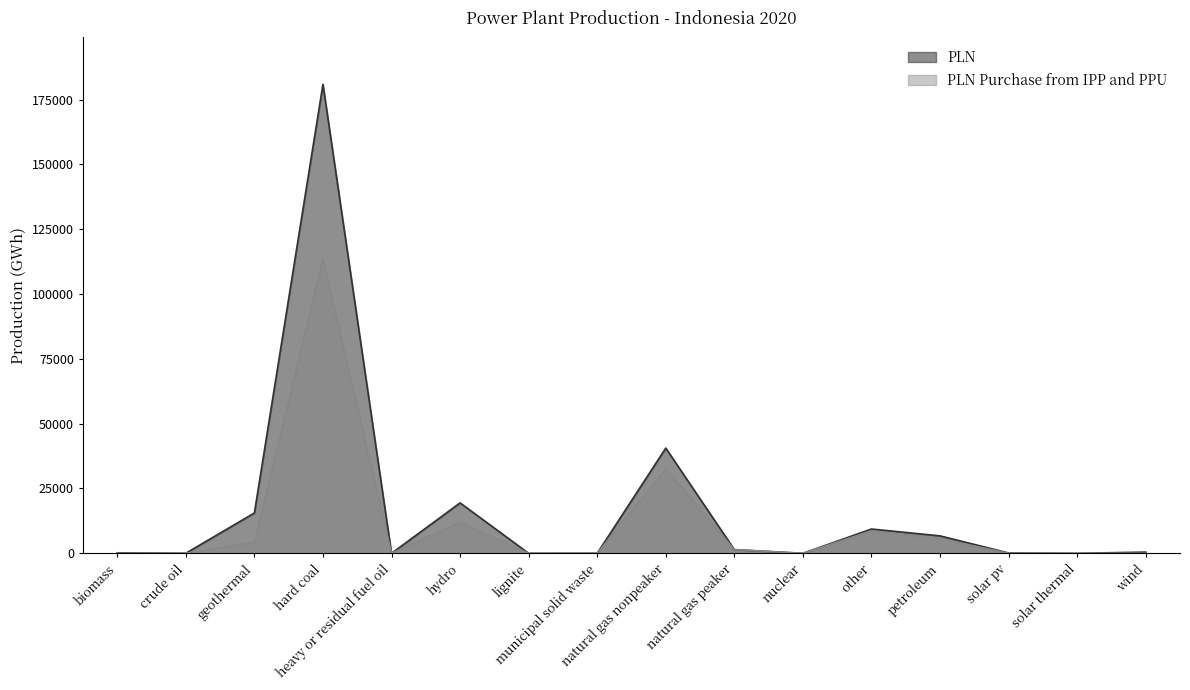

Reading left to right, transcribe all the data shown in this chart.

PLN: biomass=195	crude oil=34	geothermal=15563	hard coal=180869	heavy or residual fuel oil=0	hydro=19455	lignite=0	municipal solid waste=17	natural gas nonpeaker=40585	natural gas peaker=1432	nuclear=0	other=9372	petroleum=6730	solar pv=126	solar thermal=0	wind=473
PLN Purchase from IPP and PPU: biomass=0	crude oil=34	geothermal=4186	hard coal=113335	heavy or residual fuel oil=0	hydro=11949	lignite=0	municipal solid waste=0	natural gas nonpeaker=32512	natural gas peaker=1413	nuclear=0	other=8656	petroleum=5601	solar pv=6	solar thermal=0	wind=0